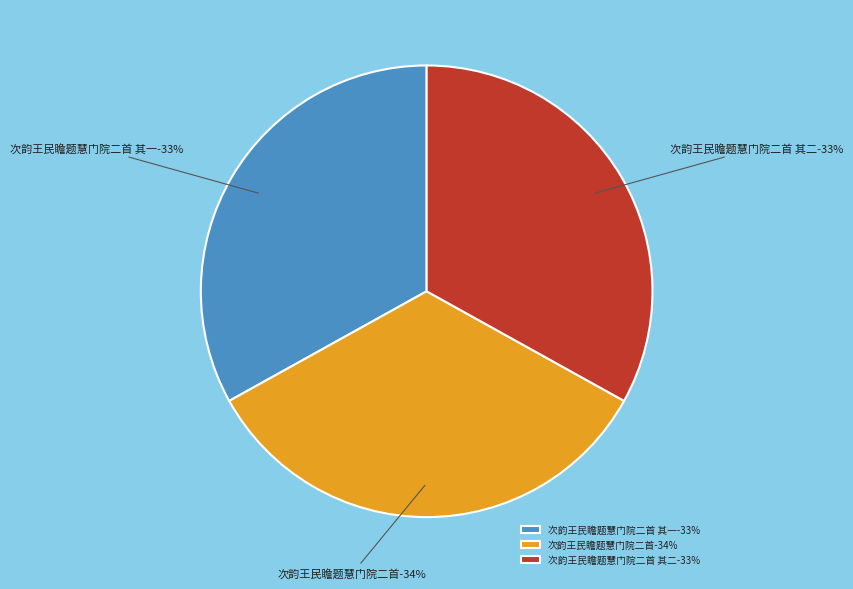

What is the smallest slice in the pie chart?

次韵王民瞻题慧门院二首 其一